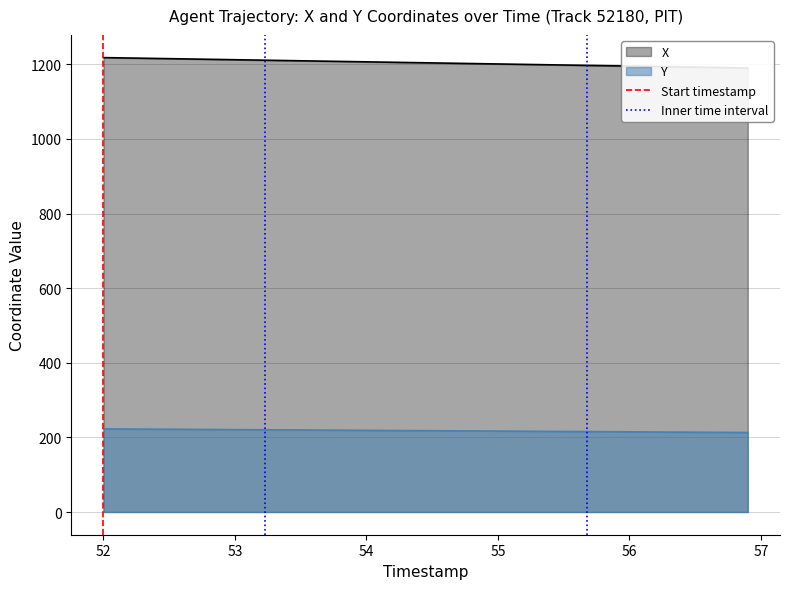

What is the minimum value for Y?

213.1